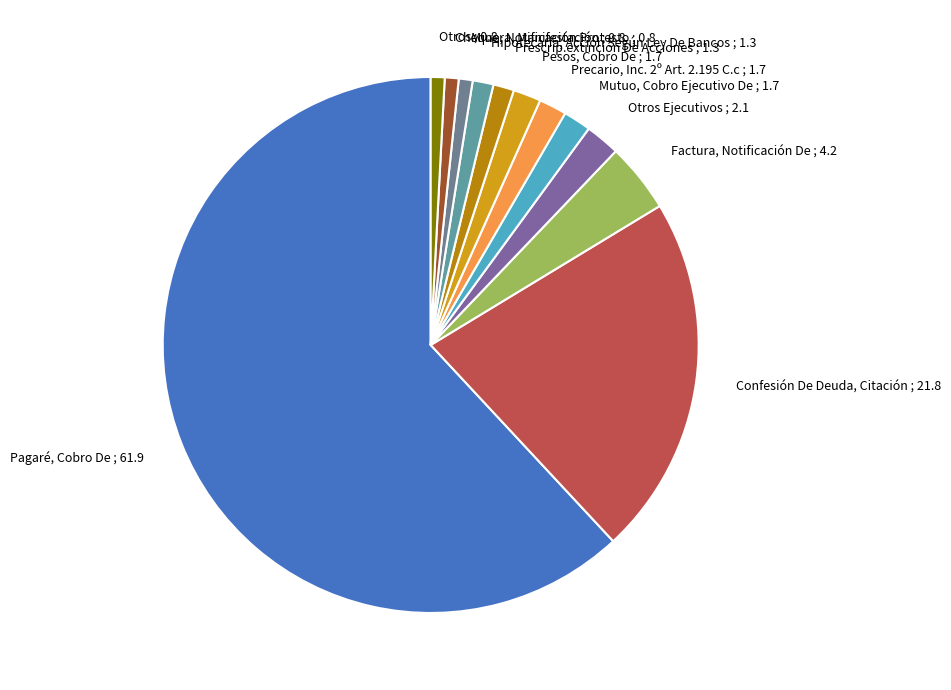

Which has a higher value, Pesos, Cobro De ; 1.7 or Cheque, Notificación Protesto ; 0.8?

Pesos, Cobro De ; 1.7